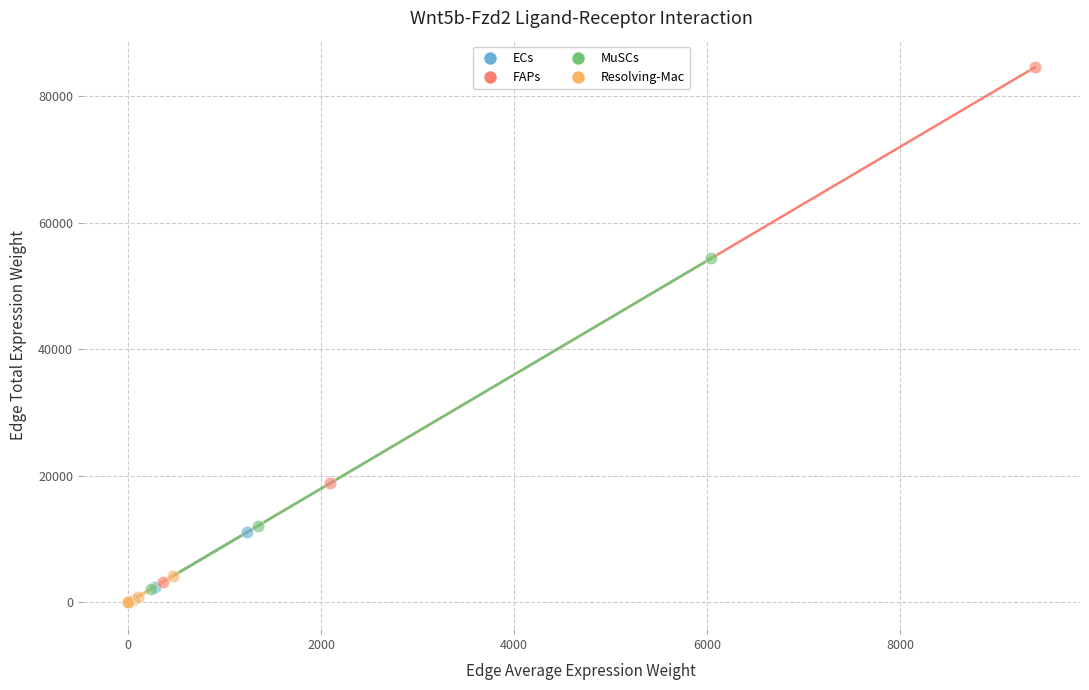

Which series reaches the maximum Y coordinate?

FAPs